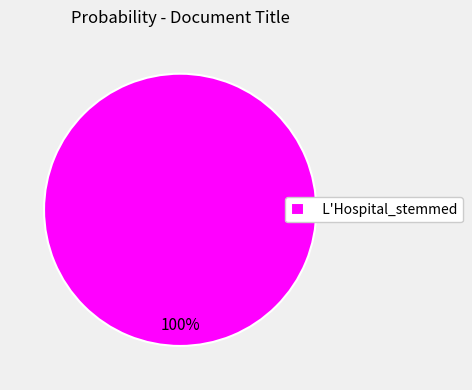

What is the majority slice?

L'Hospital_stemmed